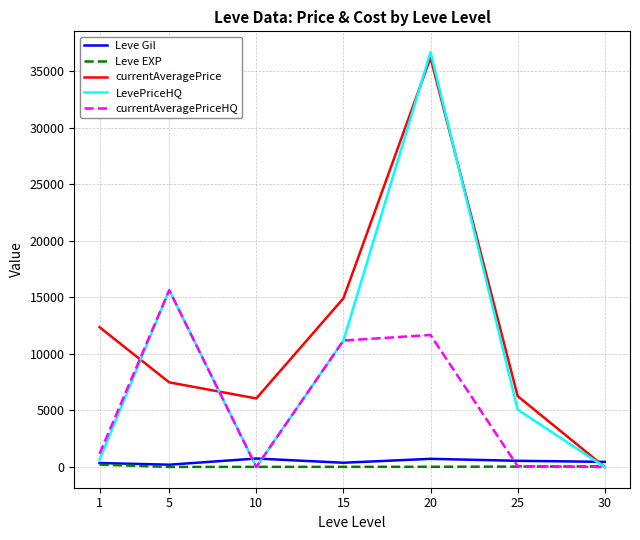

Count the number of categories in the chart.

7